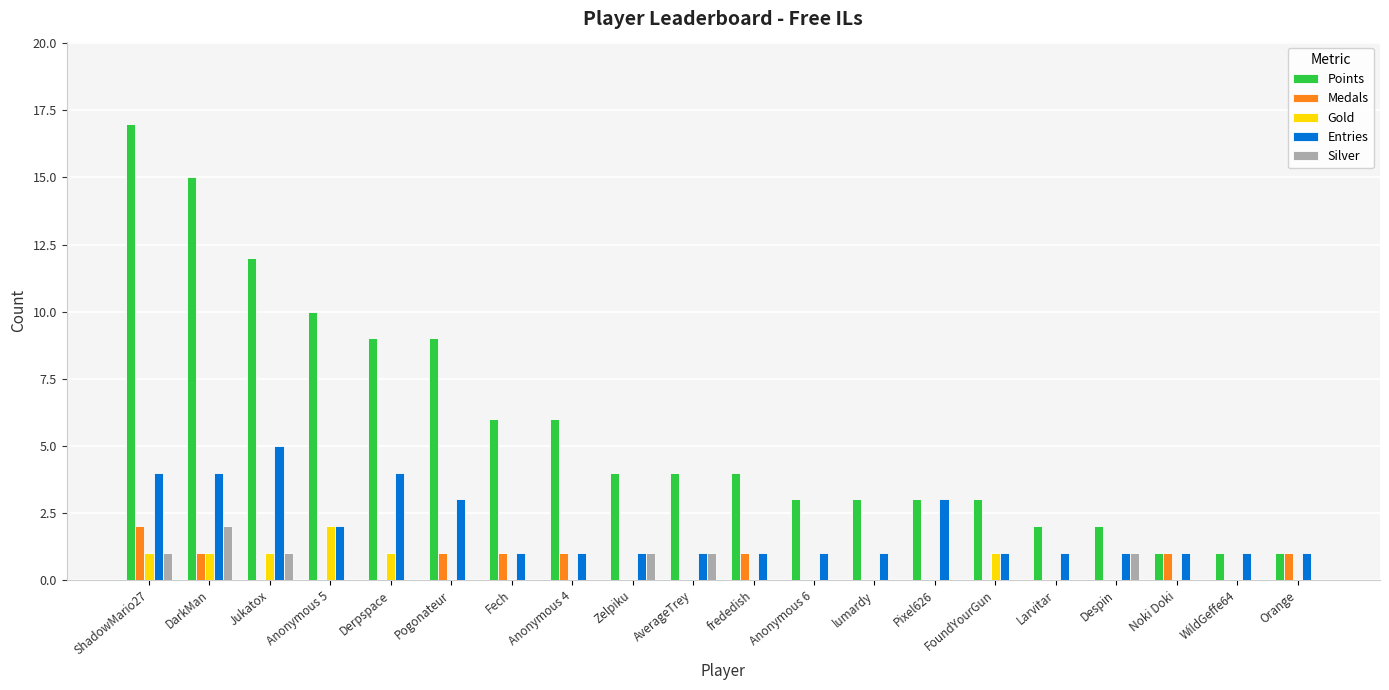

True or false: Silver has a value of 0 at WildGeffe64.

True